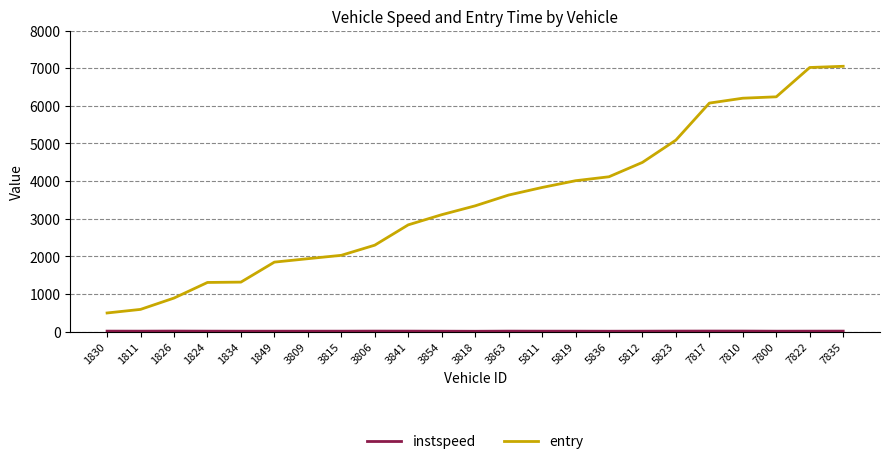

What is the greatest value displayed?

7049.1